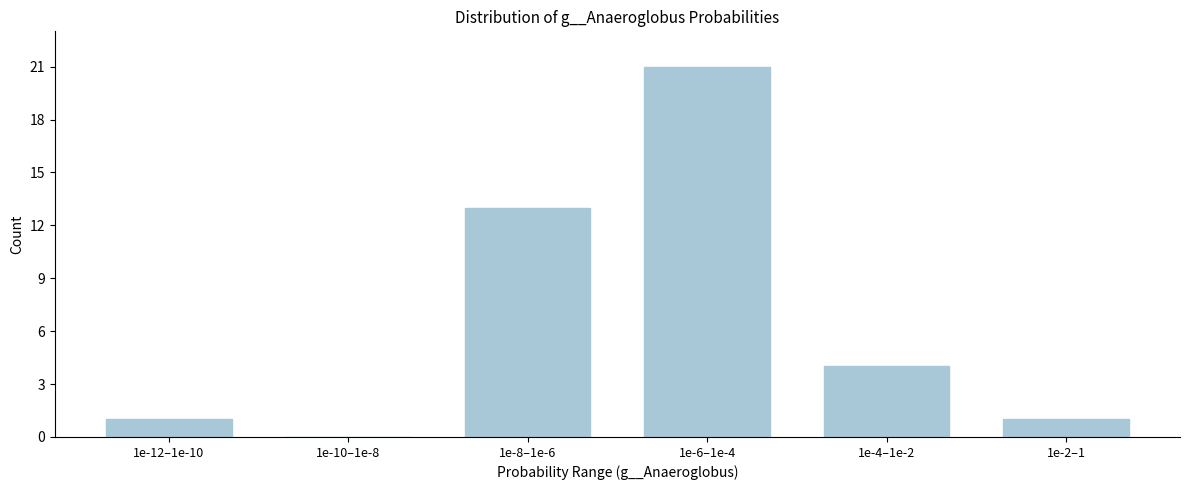

Reading right to left, what are all the values shown in this chart?

1e-2–1=1	1e-4–1e-2=4	1e-6–1e-4=21	1e-8–1e-6=13	1e-10–1e-8=0	1e-12–1e-10=1